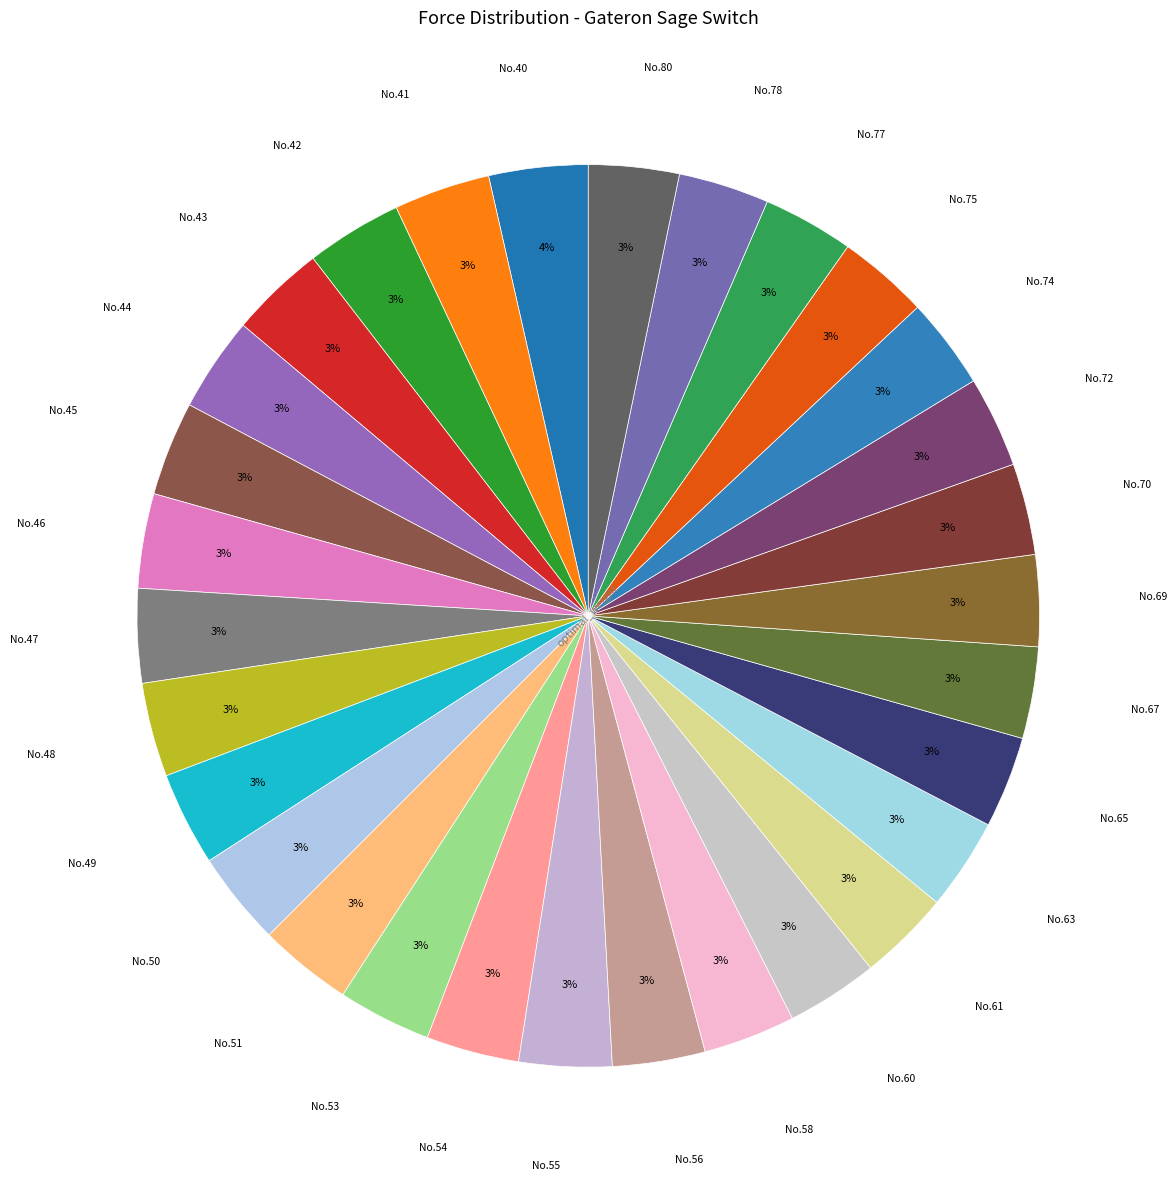

What is the smallest slice in the pie chart?

80